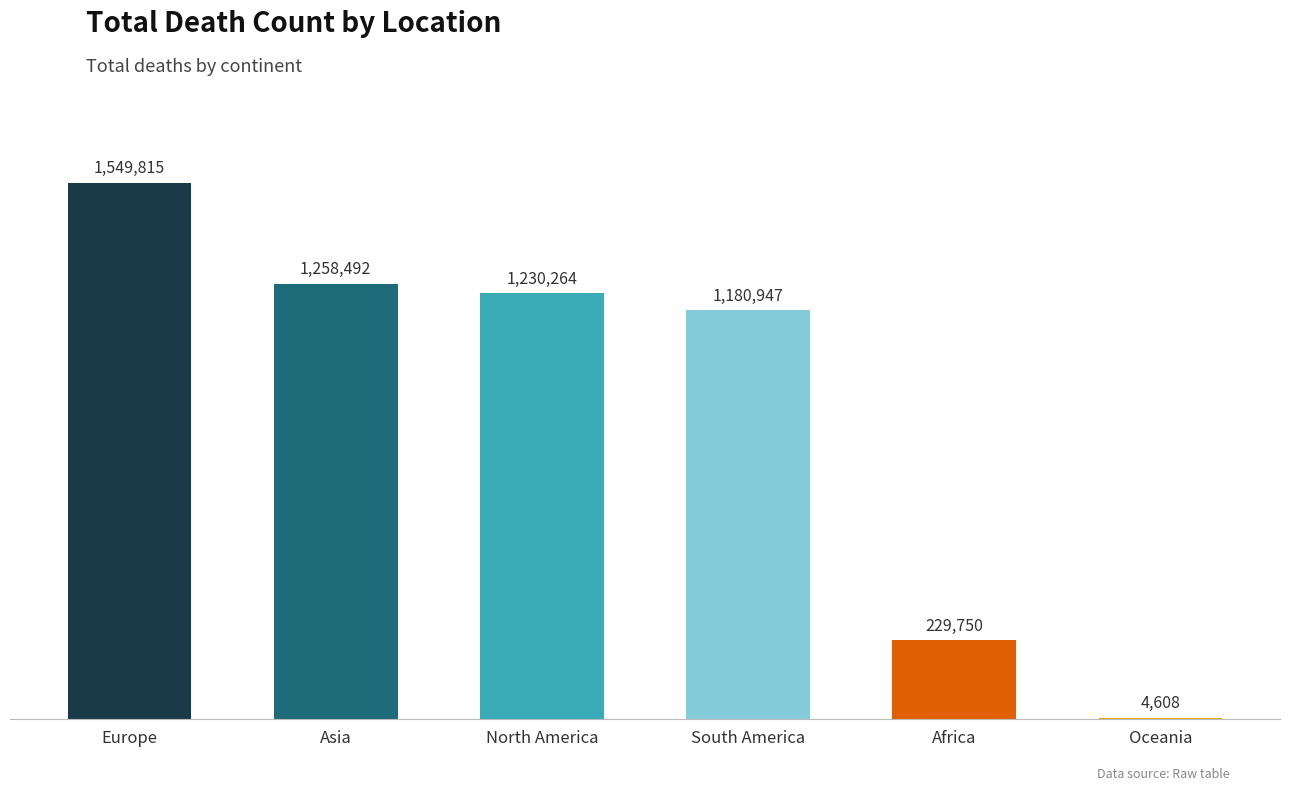

The value at South America is 255761. True or false?

False